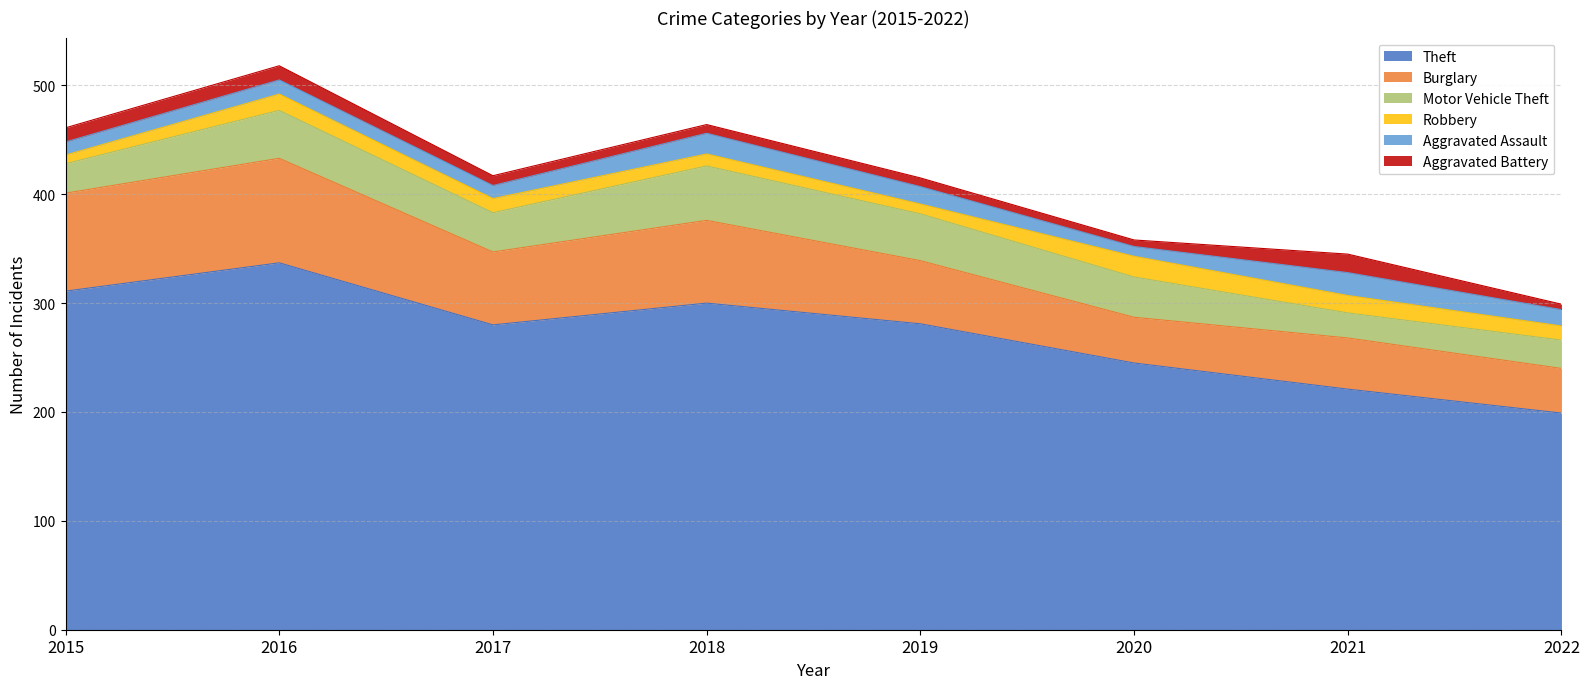

List the series in order of their peak value, lowest first.

Aggravated Battery, Robbery, Aggravated Assault, Motor Vehicle Theft, Burglary, Theft